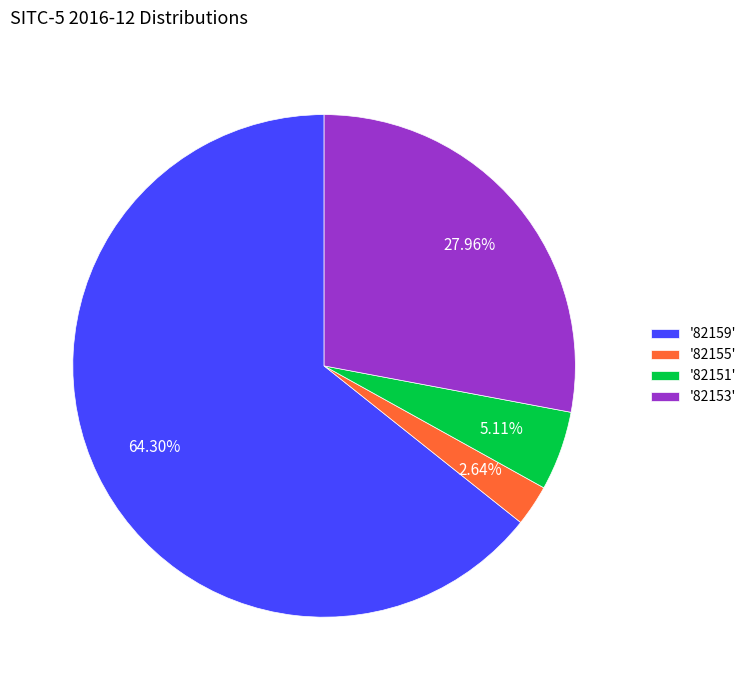

Which has a higher value, '82151' or '82155'?

'82151'